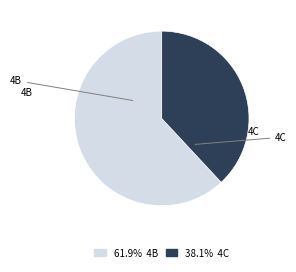

Which category has the biggest portion of the pie?

4B